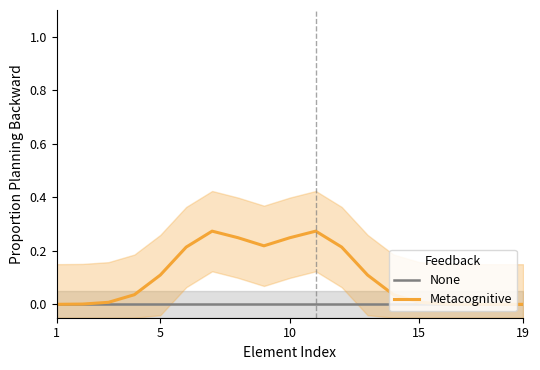

How many interior local valleys does the Metacognitive series have?

1